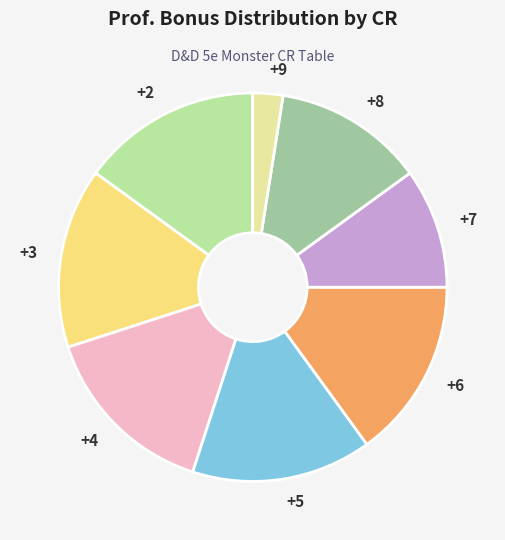

How many slices are in this pie chart?

8